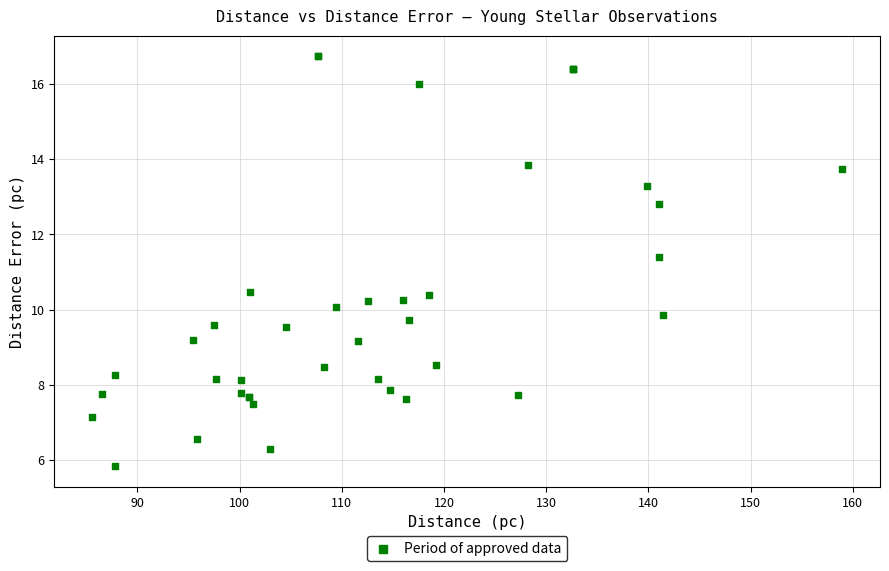

What Y value in the scatter plot is closest to 11?

11.4